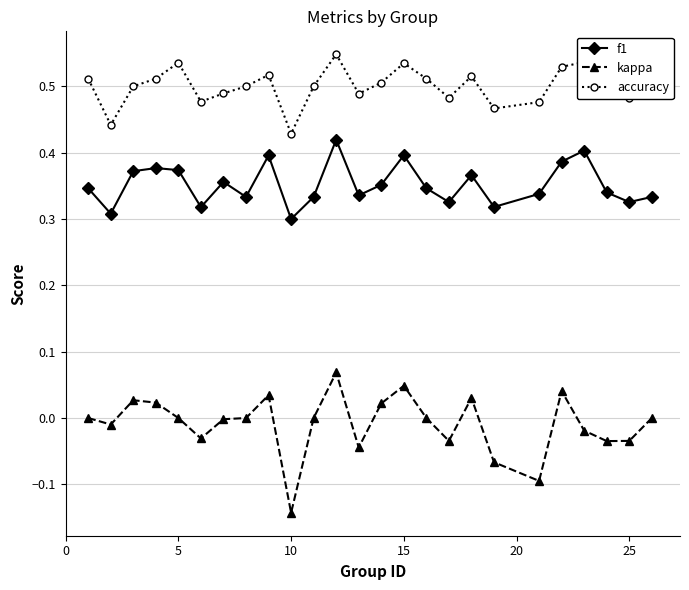

Which series has the widest spread of values?

kappa